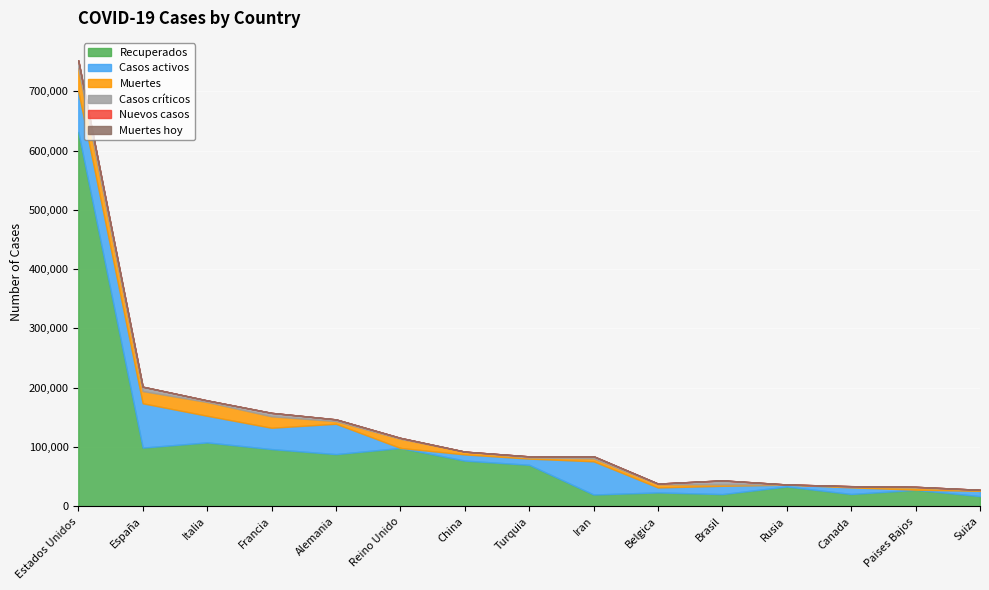

The Muertes hoy series shows 0 at Reino Unido. True or false?

True